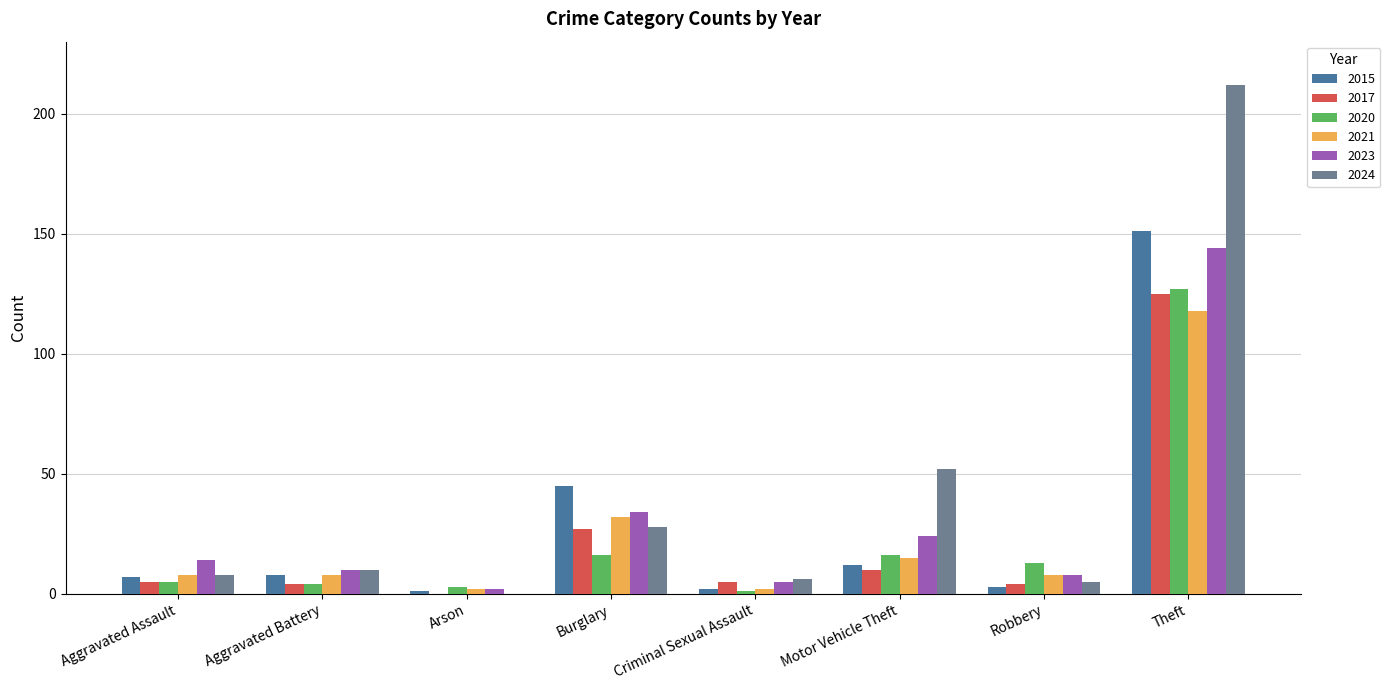

Reading left to right, what are all the values shown in this chart?

2015: Aggravated Assault=7	Aggravated Battery=8	Arson=1	Burglary=45	Criminal Sexual Assault=2	Motor Vehicle Theft=12	Robbery=3	Theft=151
2017: Aggravated Assault=5	Aggravated Battery=4	Arson=0	Burglary=27	Criminal Sexual Assault=5	Motor Vehicle Theft=10	Robbery=4	Theft=125
2020: Aggravated Assault=5	Aggravated Battery=4	Arson=3	Burglary=16	Criminal Sexual Assault=1	Motor Vehicle Theft=16	Robbery=13	Theft=127
2021: Aggravated Assault=8	Aggravated Battery=8	Arson=2	Burglary=32	Criminal Sexual Assault=2	Motor Vehicle Theft=15	Robbery=8	Theft=118
2023: Aggravated Assault=14	Aggravated Battery=10	Arson=2	Burglary=34	Criminal Sexual Assault=5	Motor Vehicle Theft=24	Robbery=8	Theft=144
2024: Aggravated Assault=8	Aggravated Battery=10	Arson=0	Burglary=28	Criminal Sexual Assault=6	Motor Vehicle Theft=52	Robbery=5	Theft=212